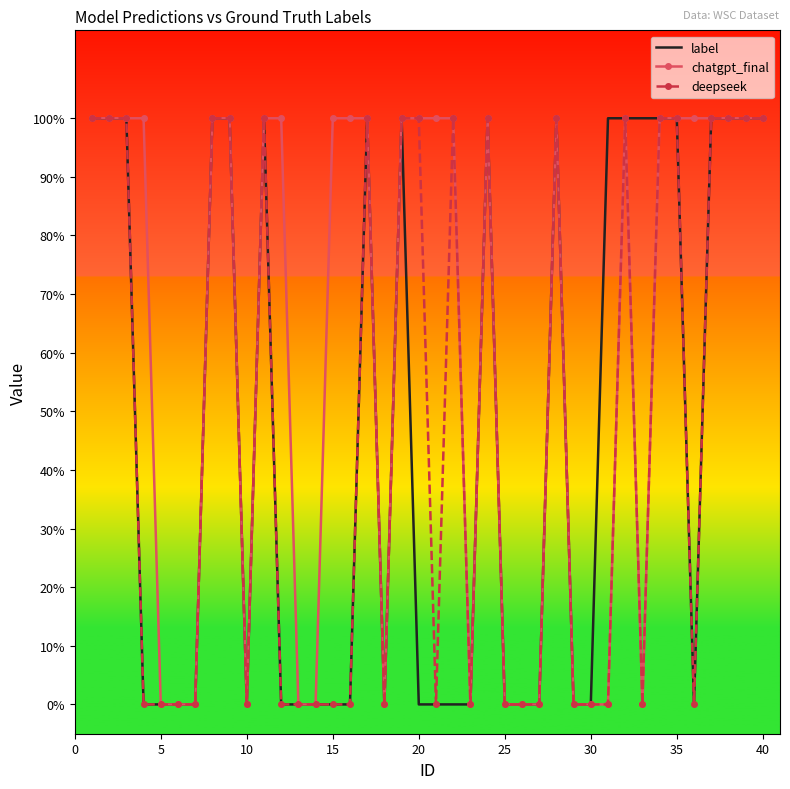

What are all the series names shown in the legend?

label, chatgpt_final, deepseek